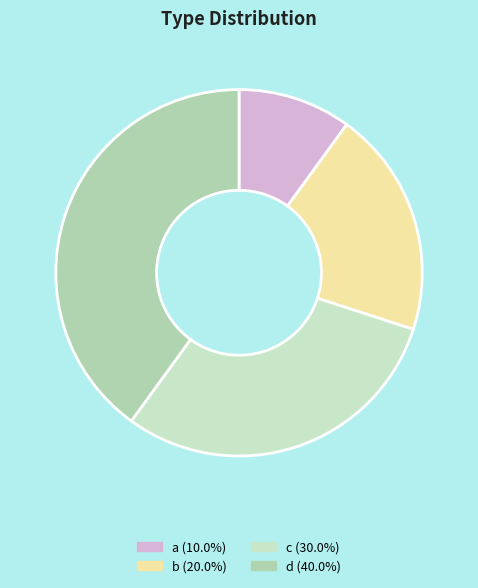

Approximately how many times larger is the value at d compared to c?

1.3